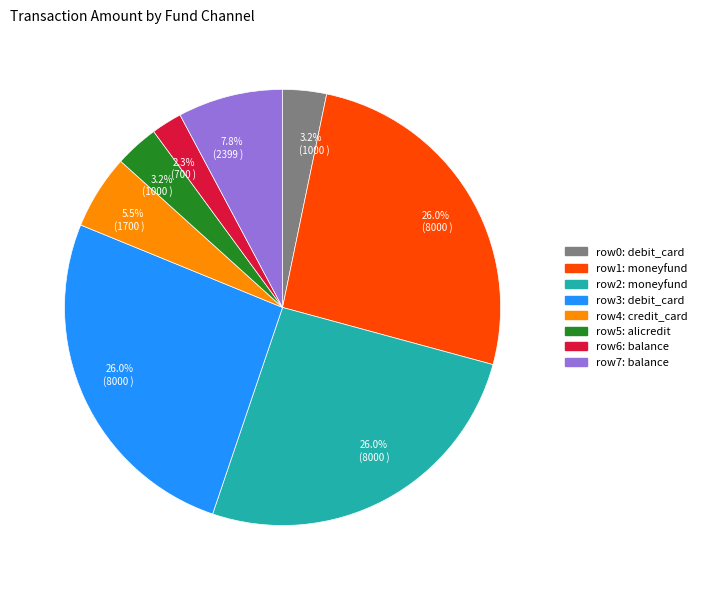

What is the ratio of the value at row3: debit_card to the value at row4: credit_card?

4.7